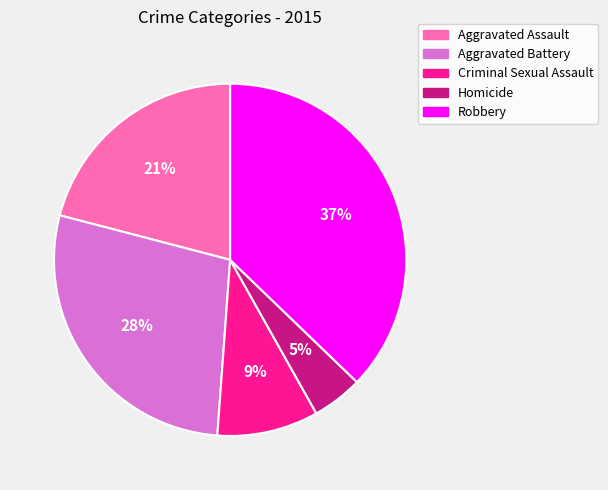

To the nearest percent, what percentage of the pie is Aggravated Battery?

28%